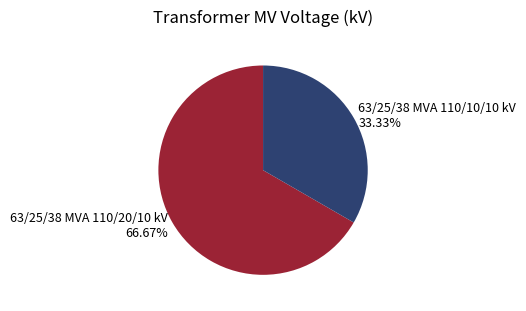

To the nearest percent, what portion does 63/25/38 MVA 110/10/10 kV represent?

33%